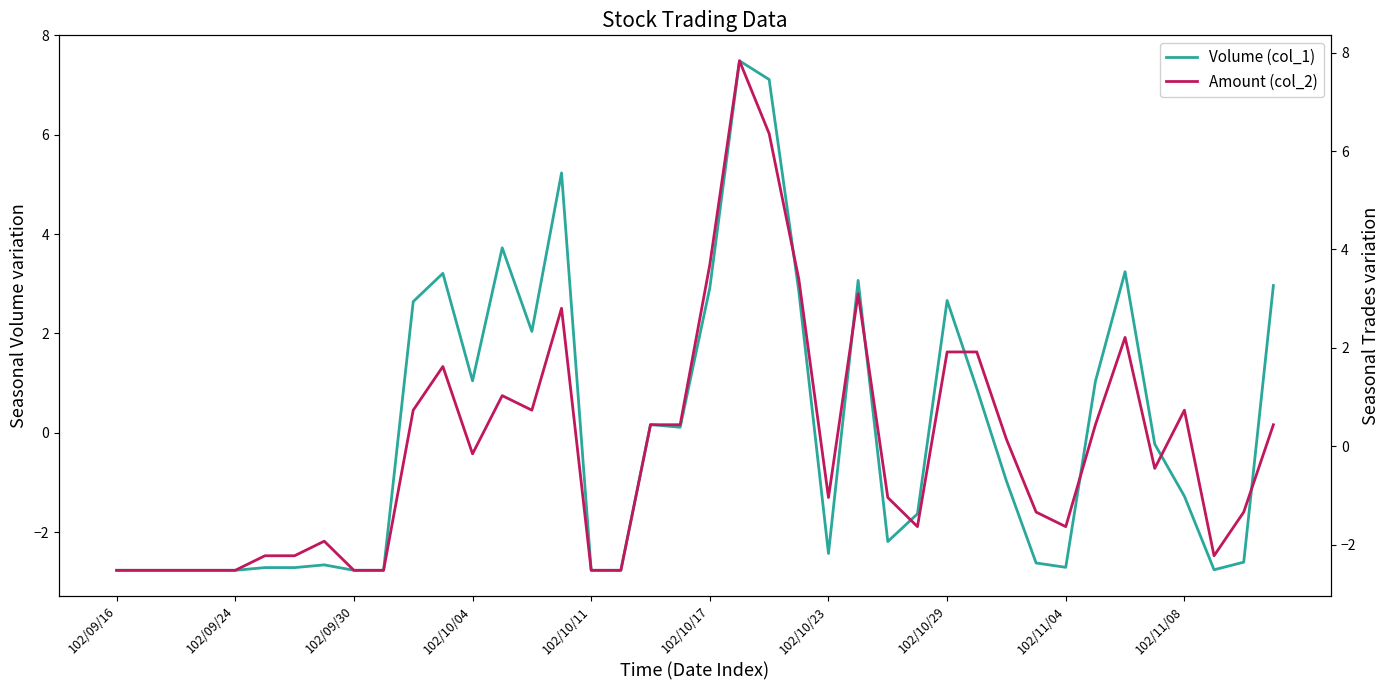

What is the lowest value of the Volume (col_1) series?

-2.8